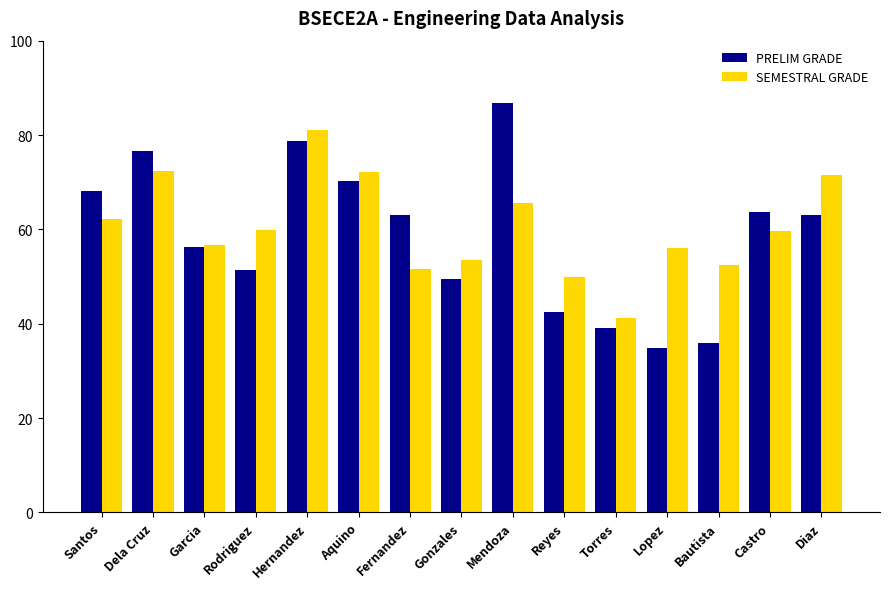

What value does the PRELIM GRADE series have at Hernandez?

78.7